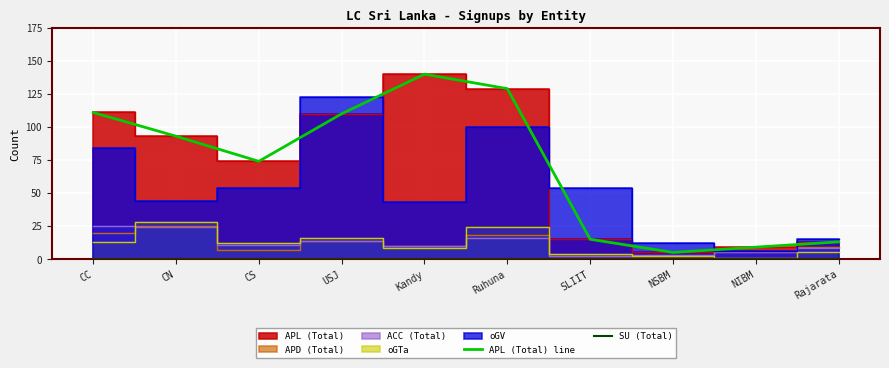

True or false: APL (Total) line and SU (Total) cross at least once.

False